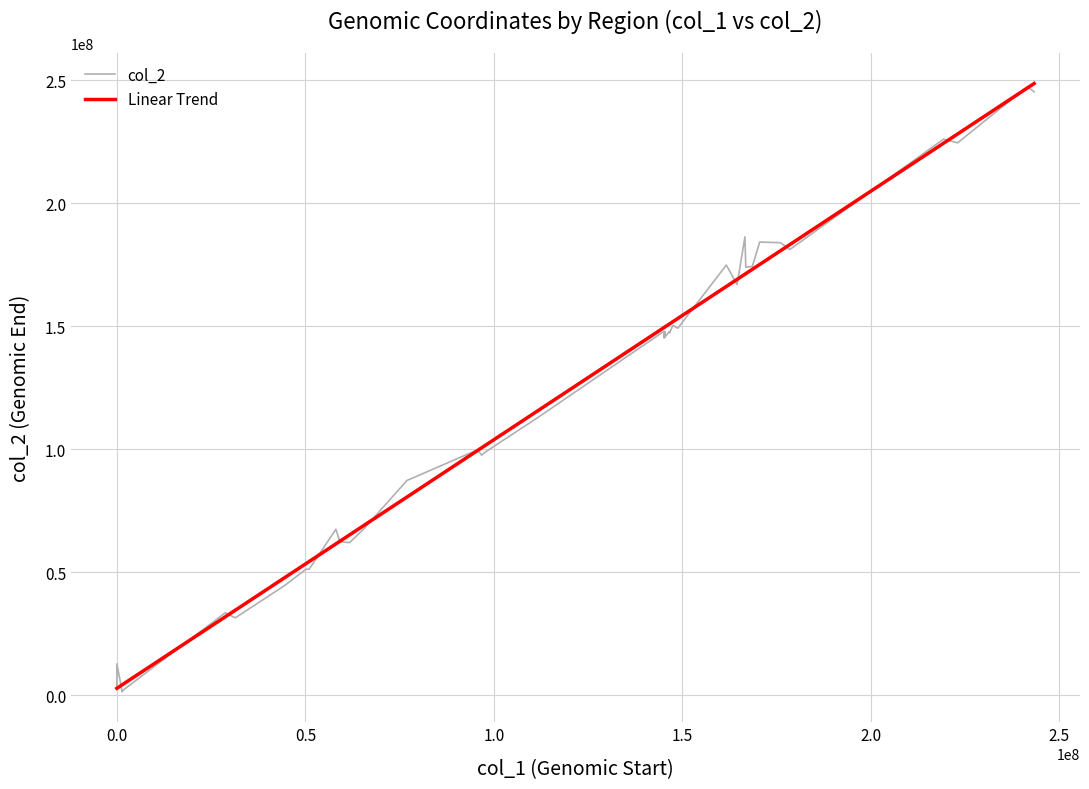

What is the difference between the maximum and second lowest values in the Linear Trend series?

245808018.0